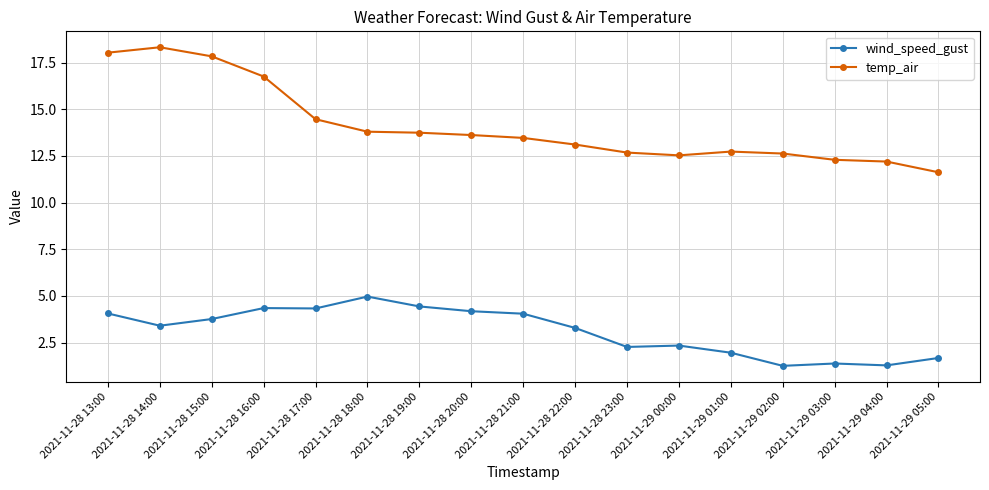

What is the difference between the second highest and minimum values in the temp_air series?

6.4